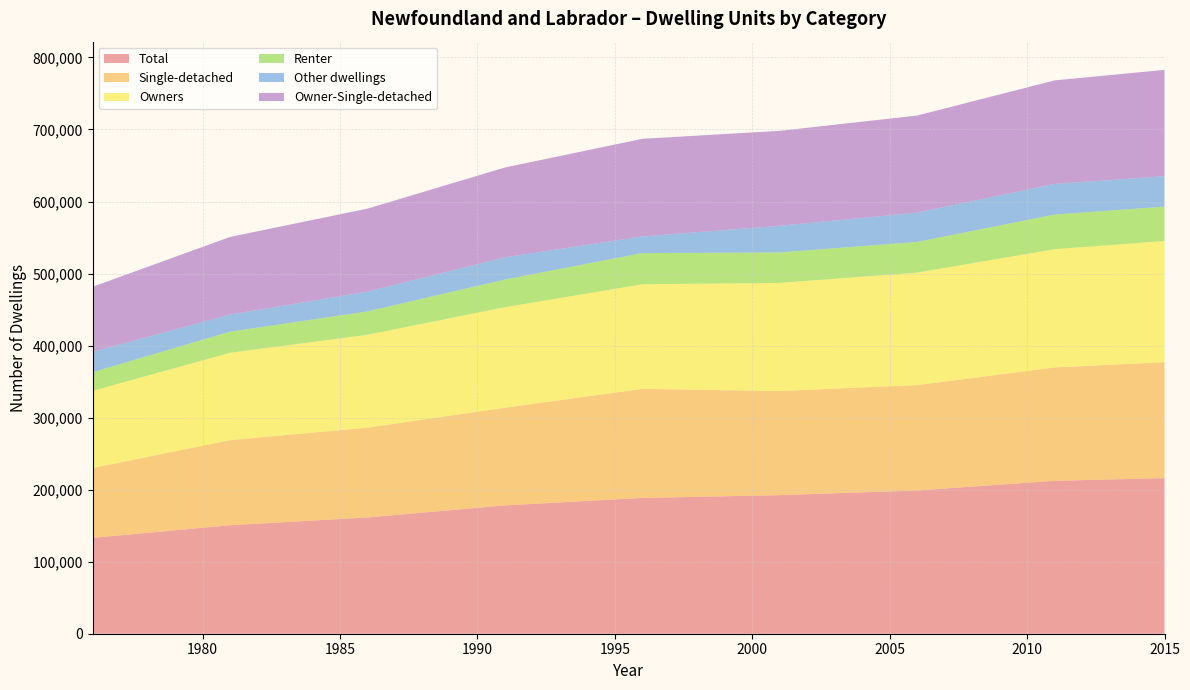

Reading left to right, transcribe all the data shown in this chart.

Total: 1976=133100	1977=136600	1978=140100	1979=143600	1980=147100	1981=150600	1982=152760	1983=154920	1984=157080	1985=159240	1986=161400	1987=164740	1988=168080	1989=171420	1990=174760	1991=178100	1992=180180	1993=182260	1994=184340	1995=186420	1996=188500	1997=189280	1998=190060	1999=190840	2000=191620	2001=192400	2002=193680	2003=194960	2004=196240	2005=197520	2006=198800	2007=201500	2008=204200	2009=206900	2010=209600	2011=212300	2012=213220	2013=214140	2014=215060	2015=215980
Single-detached: 1976=96900	1977=101140	1978=105380	1979=109620	1980=113860	1981=118100	1982=119400	1983=120700	1984=122000	1985=123300	1986=124600	1987=126800	1988=129000	1989=131200	1990=133400	1991=135600	1992=138760	1993=141920	1994=145080	1995=148240	1996=151400	1997=150020	1998=148640	1999=147260	2000=145880	2001=144500	2002=144860	2003=145220	2004=145580	2005=145940	2006=146300	2007=148500	2008=150700	2009=152900	2010=155100	2011=157300	2012=158220	2013=159140	2014=160060	2015=160980
Owners: 1976=107200	1977=110020	1978=112840	1979=115660	1980=118480	1981=121300	1982=122840	1983=124380	1984=125920	1985=127460	1986=129000	1987=131120	1988=133240	1989=135360	1990=137480	1991=139600	1992=140720	1993=141840	1994=142960	1995=144080	1996=145200	1997=146180	1998=147160	1999=148140	2000=149120	2001=150100	2002=151320	2003=152540	2004=153760	2005=154980	2006=156200	2007=157800	2008=159400	2009=161000	2010=162600	2011=164200	2012=165200	2013=166200	2014=167200	2015=168200
Renter: 1976=25900	1977=26580	1978=27260	1979=27940	1980=28620	1981=29300	1982=29920	1983=30540	1984=31160	1985=31780	1986=32400	1987=33600	1988=34800	1989=36000	1990=37200	1991=38400	1992=39380	1993=40360	1994=41340	1995=42320	1996=43300	1997=43100	1998=42900	1999=42700	2000=42500	2001=42300	2002=42360	2003=42420	2004=42480	2005=42540	2006=42600	2007=43700	2008=44800	2009=45900	2010=47000	2011=48100	2012=48020	2013=47940	2014=47860	2015=47780
Other dwellings: 1976=28200	1977=27320	1978=26440	1979=25560	1980=24680	1981=23800	1982=24540	1983=25280	1984=26020	1985=26760	1986=27500	1987=28160	1988=28820	1989=29480	1990=30140	1991=30800	1992=29260	1993=27720	1994=26180	1995=24640	1996=23100	1997=25880	1998=28660	1999=31440	2000=34220	2001=37000	2002=37740	2003=38480	2004=39220	2005=39960	2006=40700	2007=41060	2008=41420	2009=41780	2010=42140	2011=42500	2012=42420	2013=42340	2014=42260	2015=42180
Owner-Single-detached: 1976=90300	1977=93780	1978=97260	1979=100740	1980=104220	1981=107700	1982=109200	1983=110700	1984=112200	1985=113700	1986=115200	1987=117100	1988=119000	1989=120900	1990=122800	1991=124700	1992=126860	1993=129020	1994=131180	1995=133340	1996=135500	1997=134760	1998=134020	1999=133280	2000=132540	2001=131800	2002=132380	2003=132960	2004=133540	2005=134120	2006=134700	2007=136500	2008=138300	2009=140100	2010=141900	2011=143700	2012=144680	2013=145660	2014=146640	2015=147620